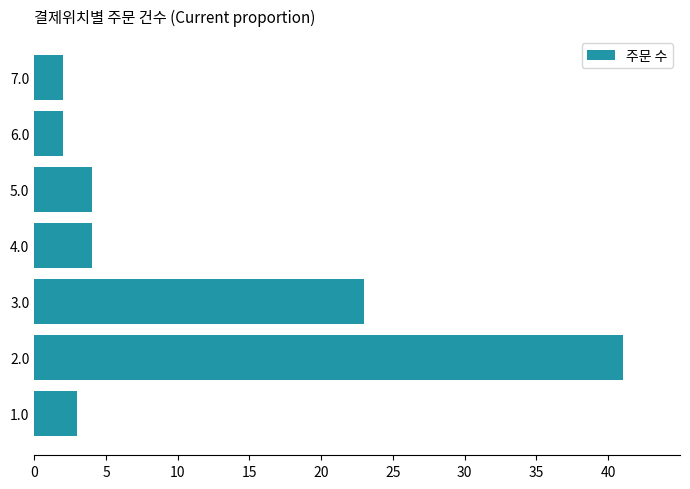

Which category has the highest value across all series?

2.0